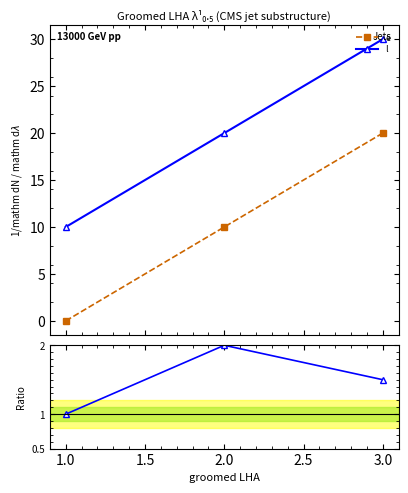

What is the value of the l point at the 2nd from the left?

20